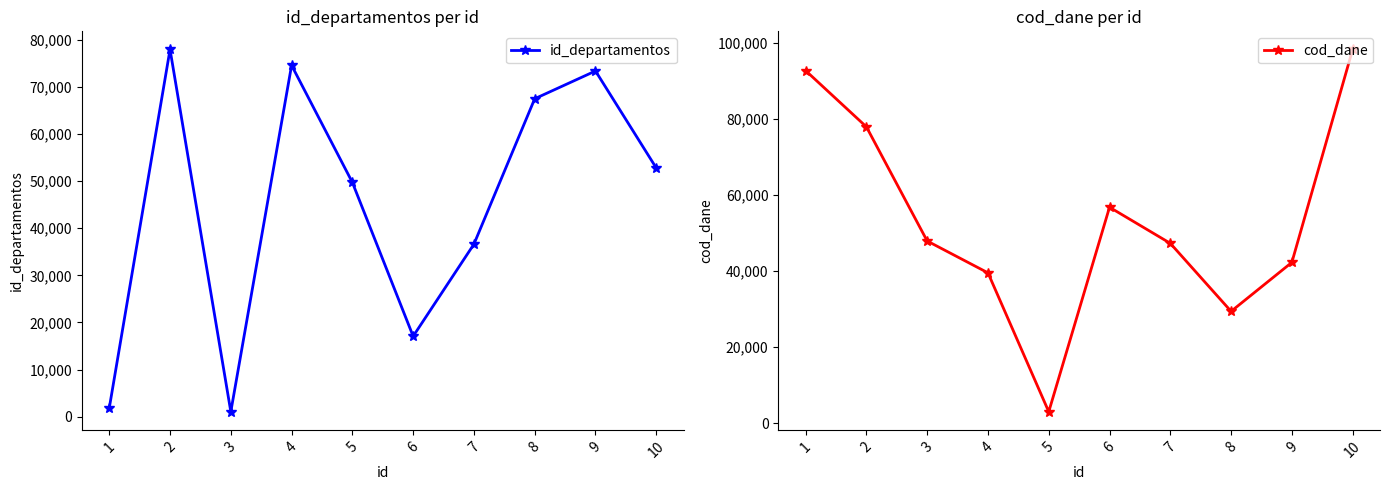

Which series has the largest range (max minus min)?

cod_dane